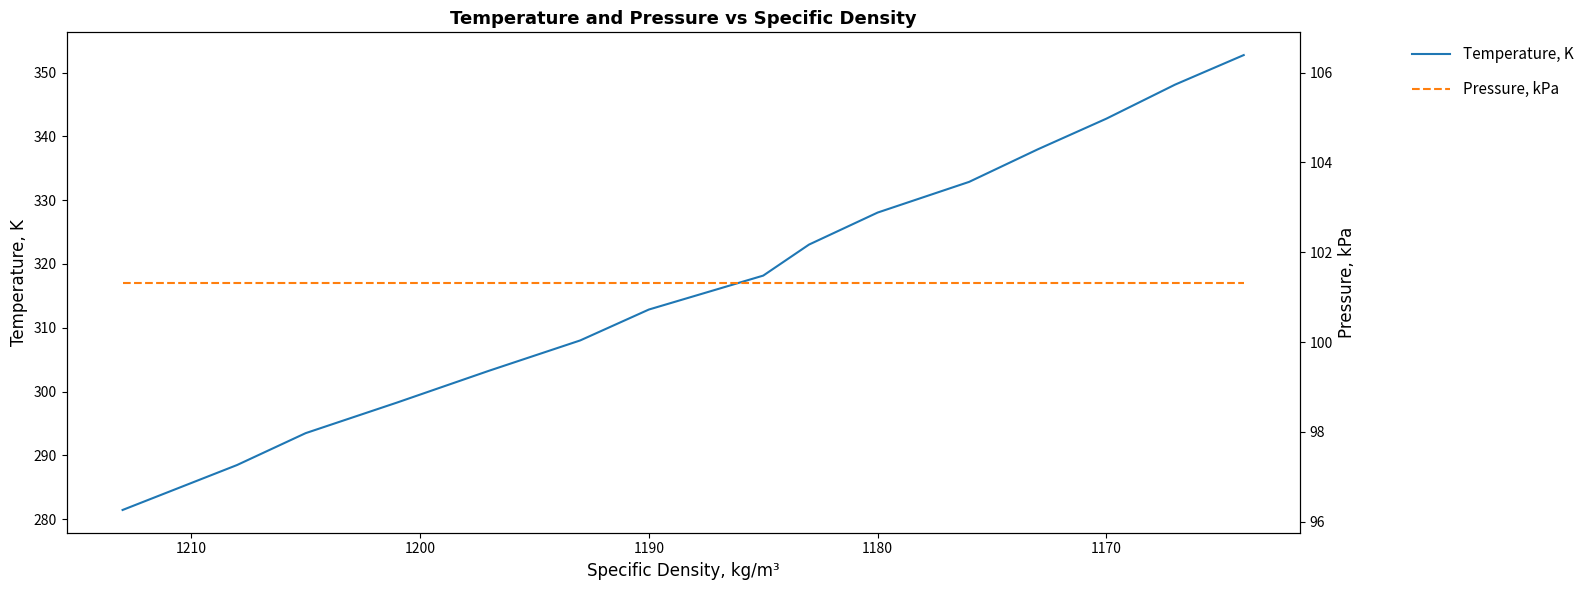

True or false: Temperature, K has a value of 77.3 at 1170.

False